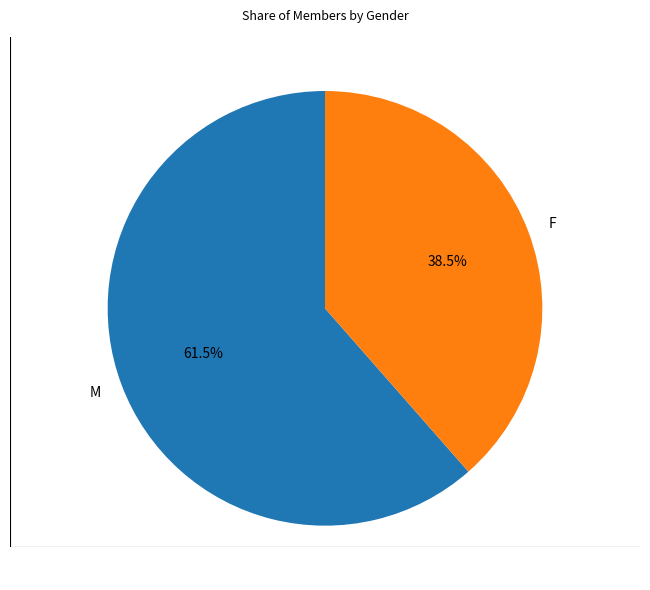

Is the sum of M and F greater than half?

Yes